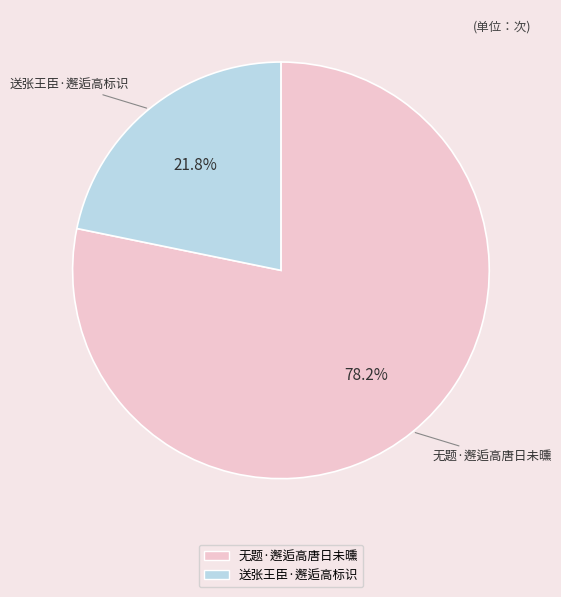

Count the number of slices in the pie.

2